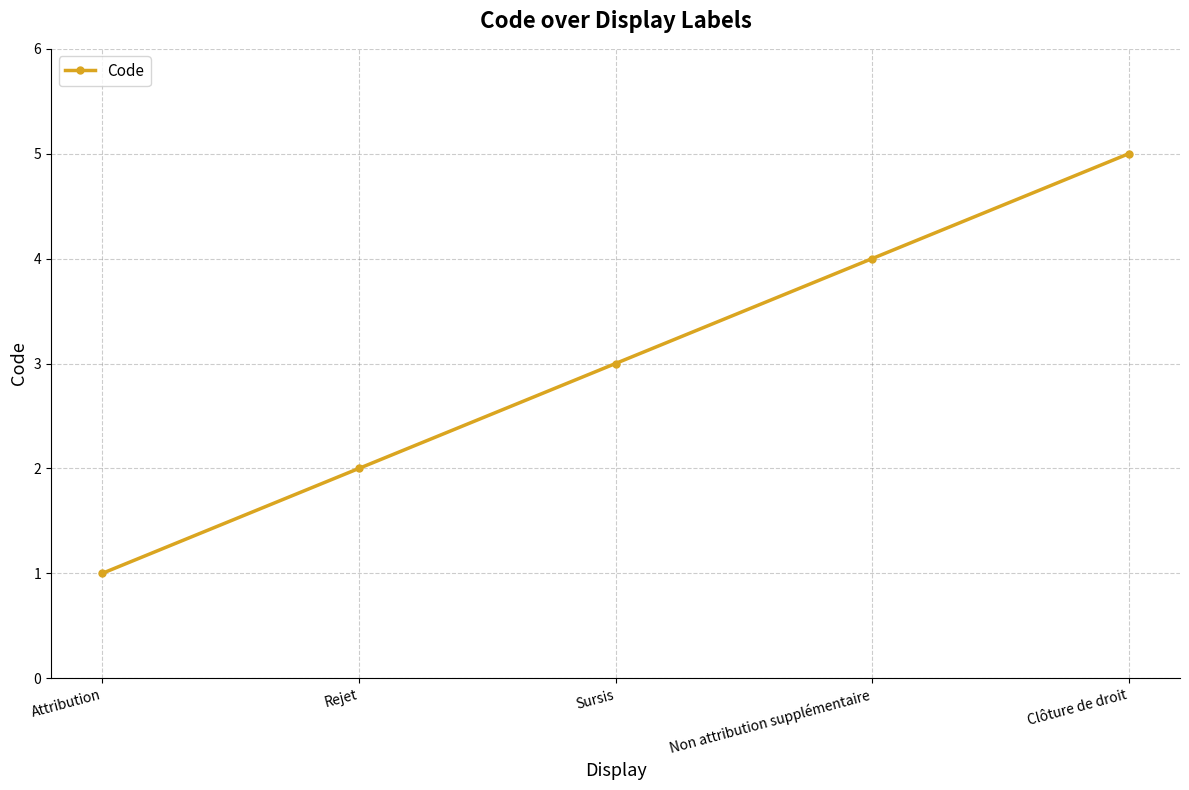

What is the sum of all values?

15